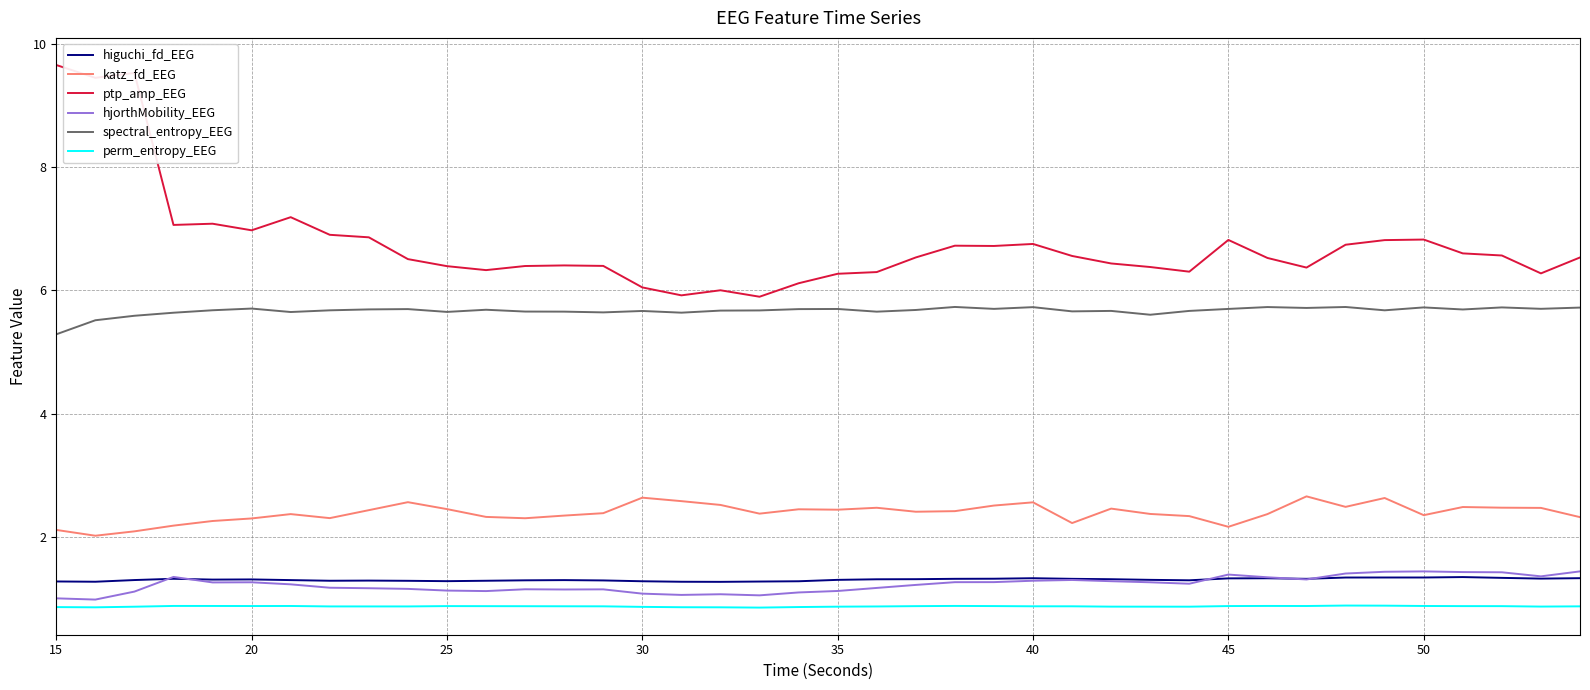

True or false: higuchi_fd_EEG and perm_entropy_EEG intersect in this chart.

False